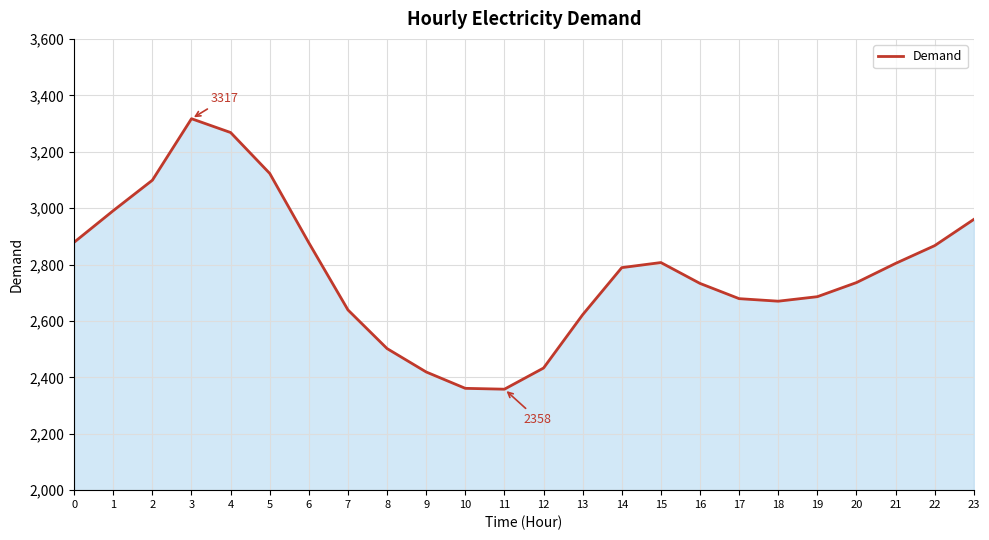

Is it true that the value at 7 is 2639?

True